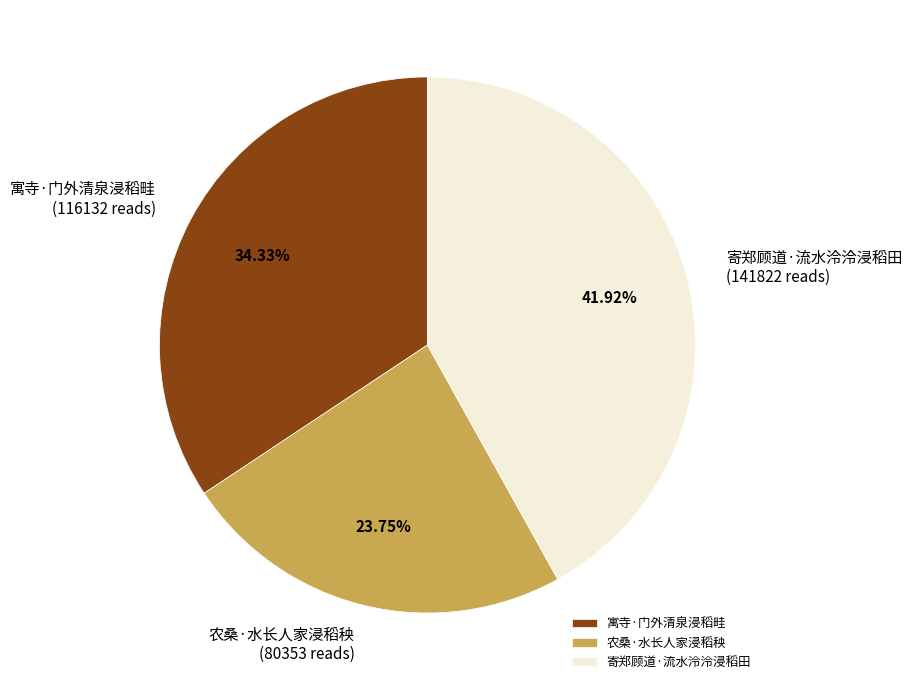

Do 寓寺·门外清泉浸稻畦 and 农桑·水长人家浸稻秧 together represent more than half of the pie?

Yes